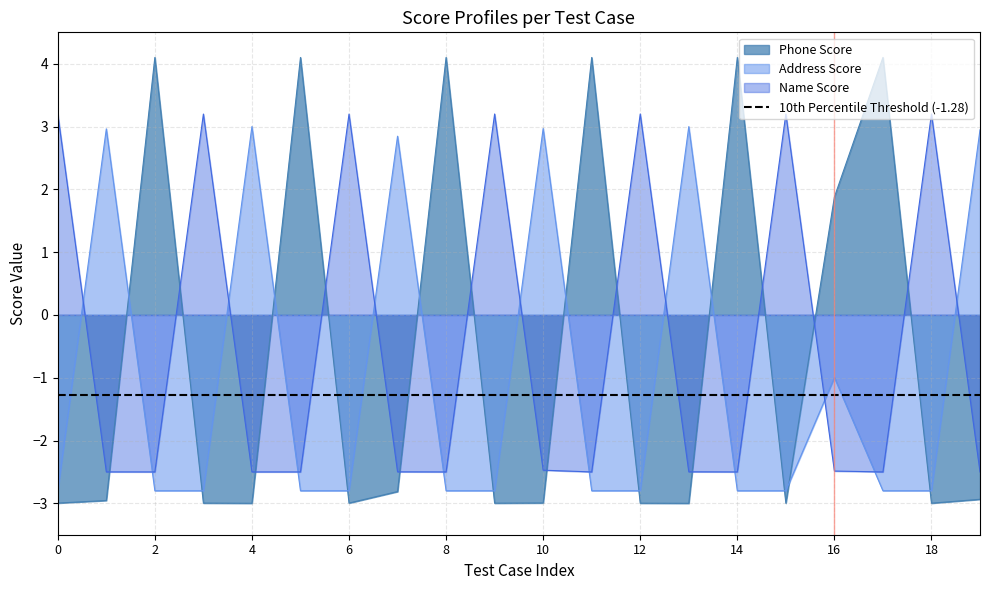

In Phone Score, how many points are lower than both neighbors (excluding endpoints)?

6